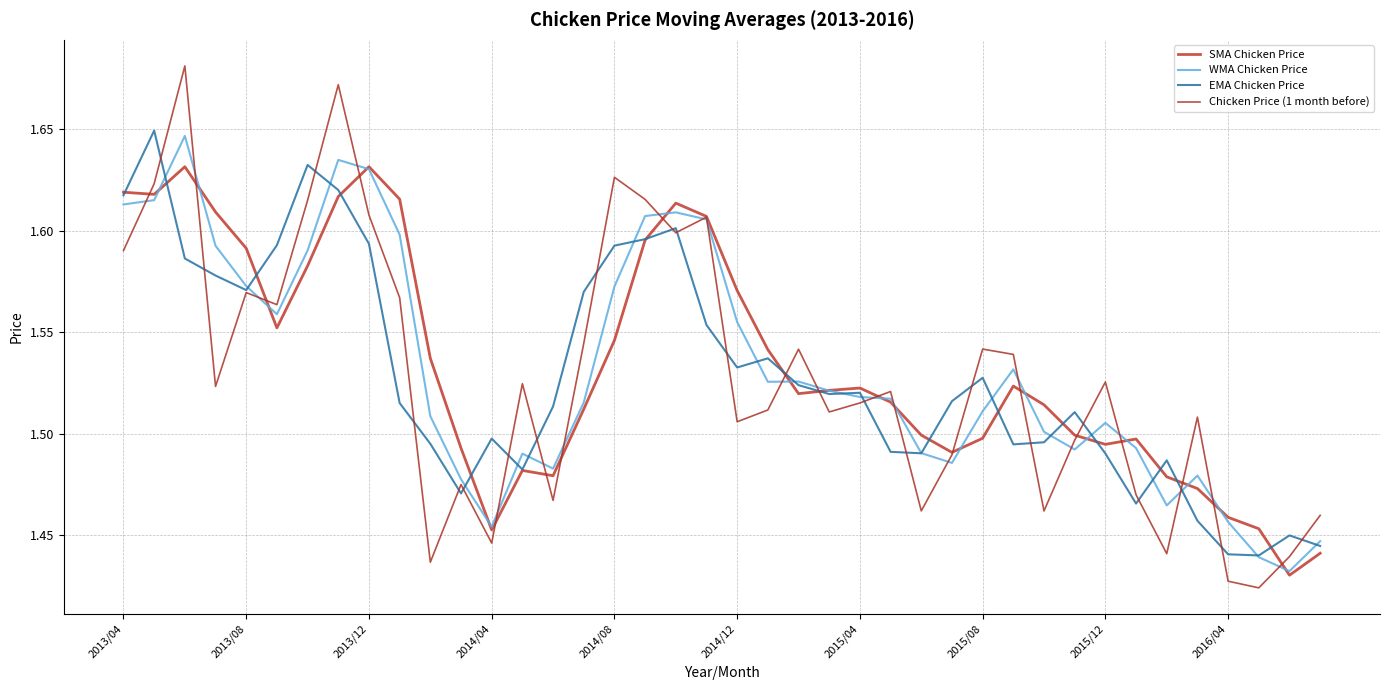

What is the minimum value for WMA Chicken Price?

1.4